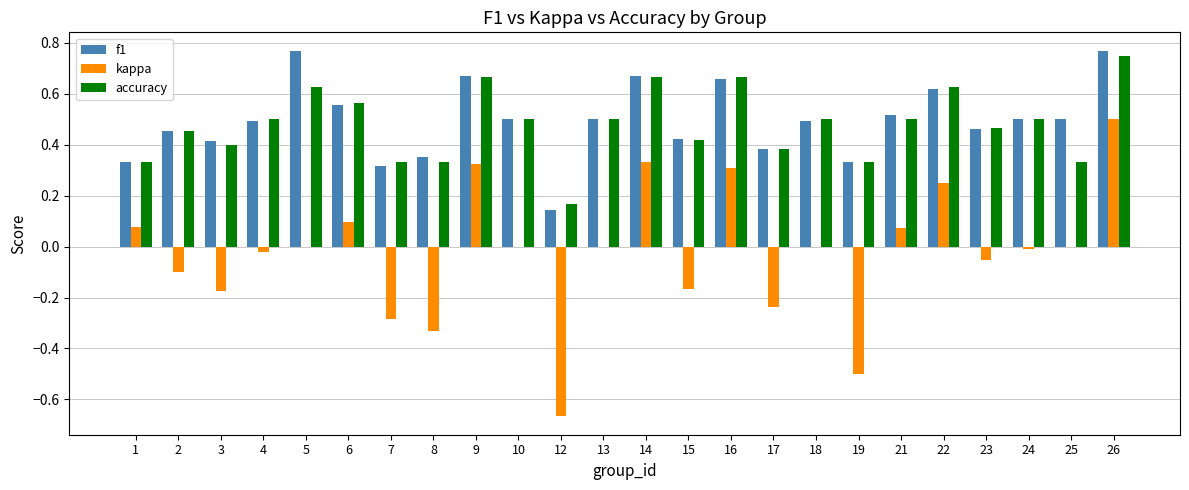

Which series has the largest range (max minus min)?

kappa